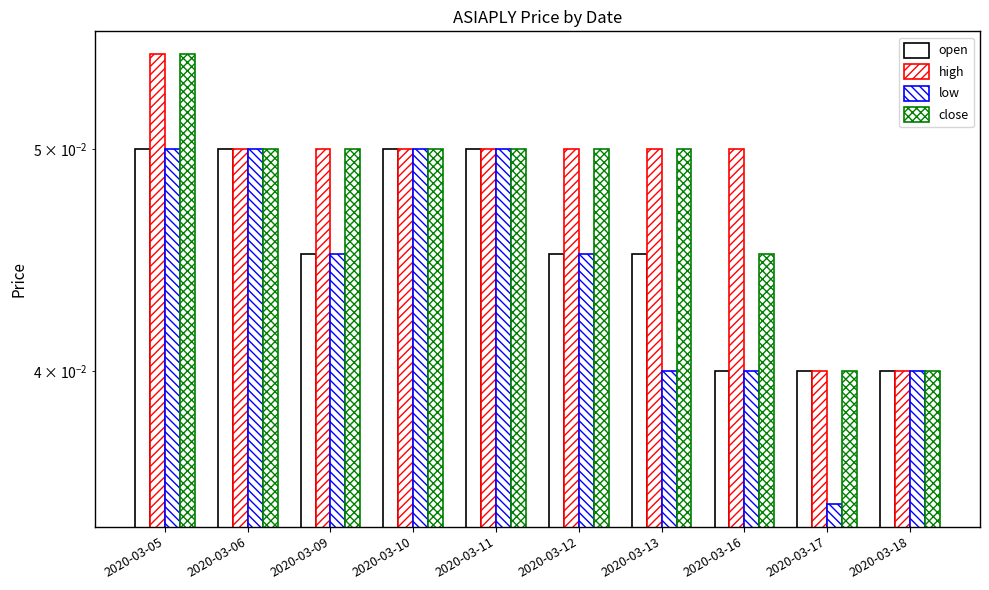

Reading left to right, list all the values displayed in this chart.

open: 2020-03-05=0.1	2020-03-06=0.1	2020-03-09=0.0	2020-03-10=0.1	2020-03-11=0.1	2020-03-12=0.0	2020-03-13=0.0	2020-03-16=0.0	2020-03-17=0.0	2020-03-18=0.0
high: 2020-03-05=0.1	2020-03-06=0.1	2020-03-09=0.1	2020-03-10=0.1	2020-03-11=0.1	2020-03-12=0.1	2020-03-13=0.1	2020-03-16=0.1	2020-03-17=0.0	2020-03-18=0.0
low: 2020-03-05=0.1	2020-03-06=0.1	2020-03-09=0.0	2020-03-10=0.1	2020-03-11=0.1	2020-03-12=0.0	2020-03-13=0.0	2020-03-16=0.0	2020-03-17=0.0	2020-03-18=0.0
close: 2020-03-05=0.1	2020-03-06=0.1	2020-03-09=0.1	2020-03-10=0.1	2020-03-11=0.1	2020-03-12=0.1	2020-03-13=0.1	2020-03-16=0.0	2020-03-17=0.0	2020-03-18=0.0